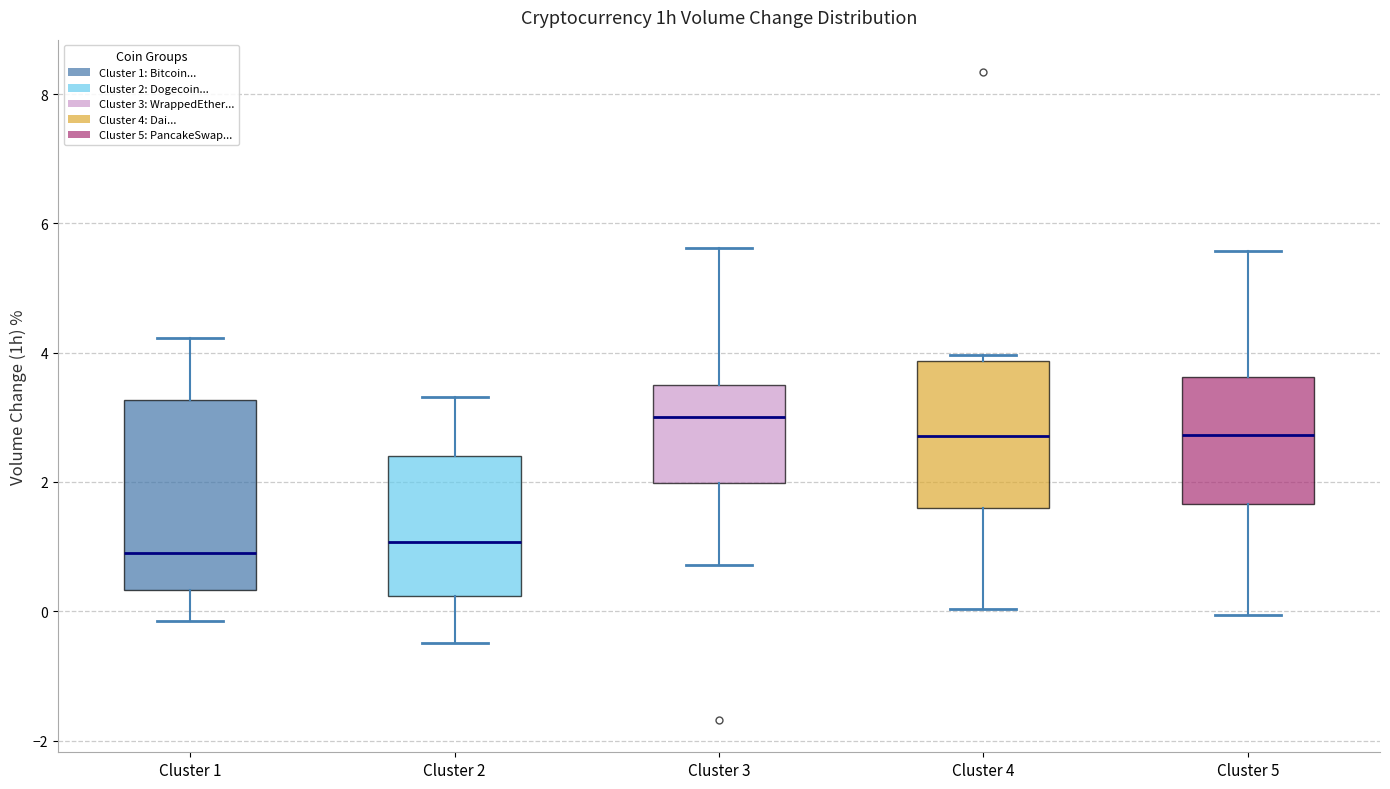

Reading left to right, read every box against the y-axis: the position of its median line, the range the box covers, and the ends of its whiskers. The values are not printed on the chart, so give them approximately, as read against the axis.

Cluster 1: median 1.0, box 0.4 to 3.2, whiskers -0.2 to 4.2
Cluster 2: median 1.0, box 0.2 to 2.4, whiskers -0.4 to 3.4
Cluster 3: median 3.0, box 2.0 to 3.6, whiskers 0.8 to 5.6
Cluster 4: median 2.8, box 1.6 to 3.8, whiskers 0.0 to 4.0
Cluster 5: median 2.8, box 1.6 to 3.6, whiskers 0.0 to 5.6